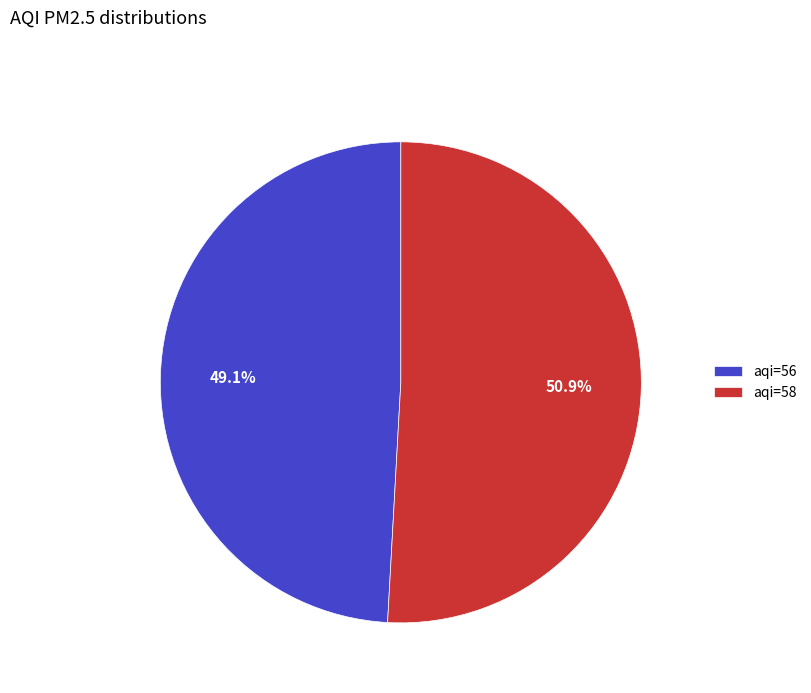

Is there any slice that represents more than half of the pie?

Yes